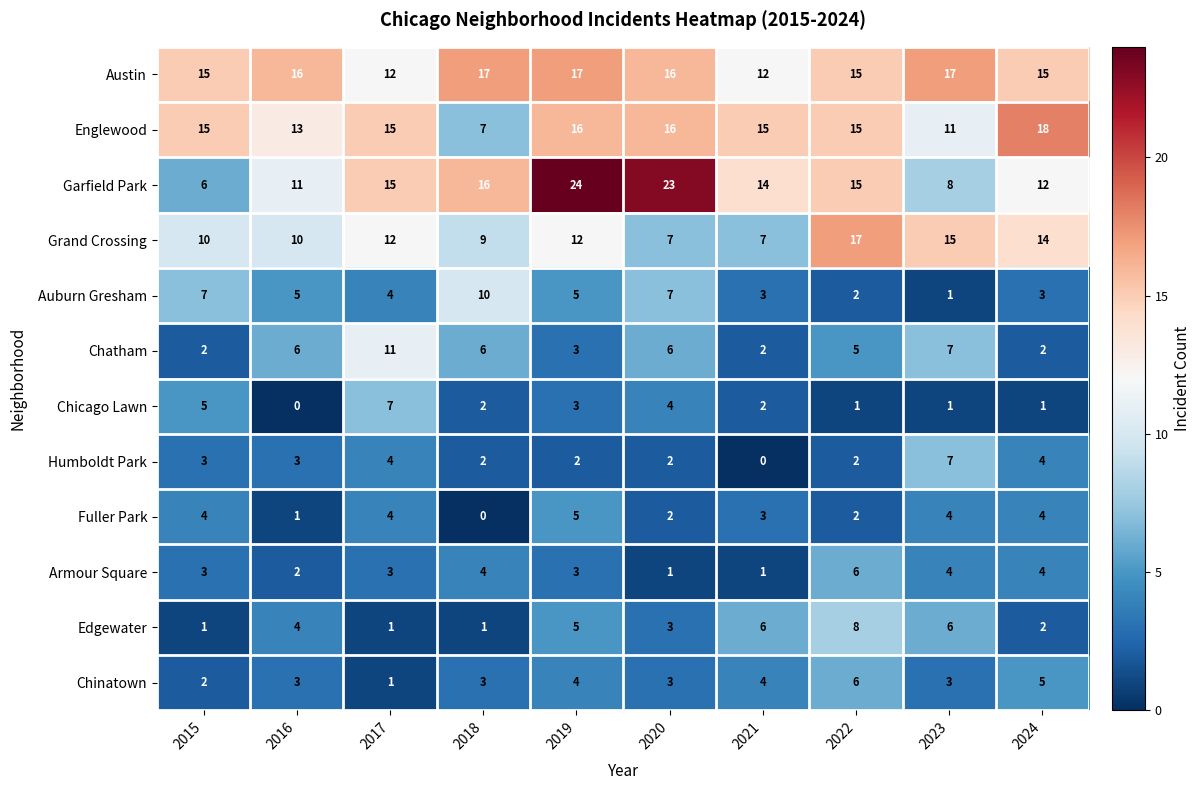

What is the difference between the maximum and second lowest values in the Humboldt Park series?

5